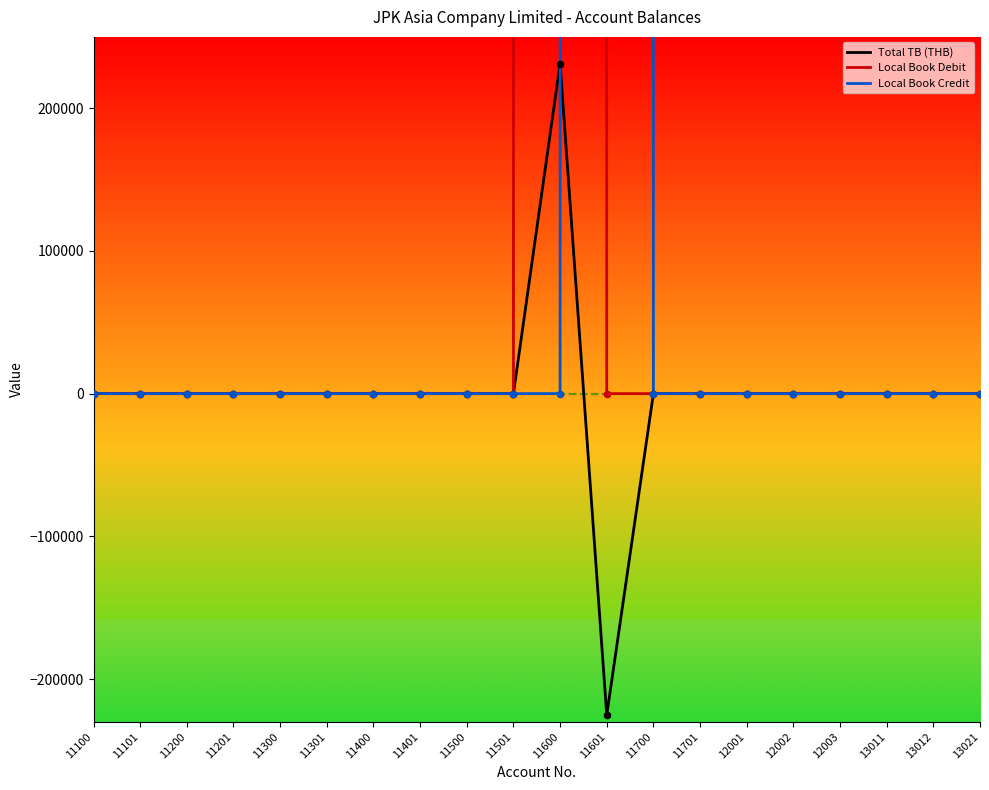

Which series contains the lowest Y value?

Total TB (THB)